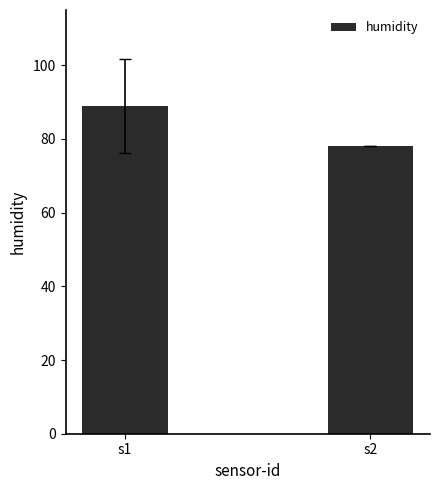

Which label corresponds to the largest value in the chart?

s1